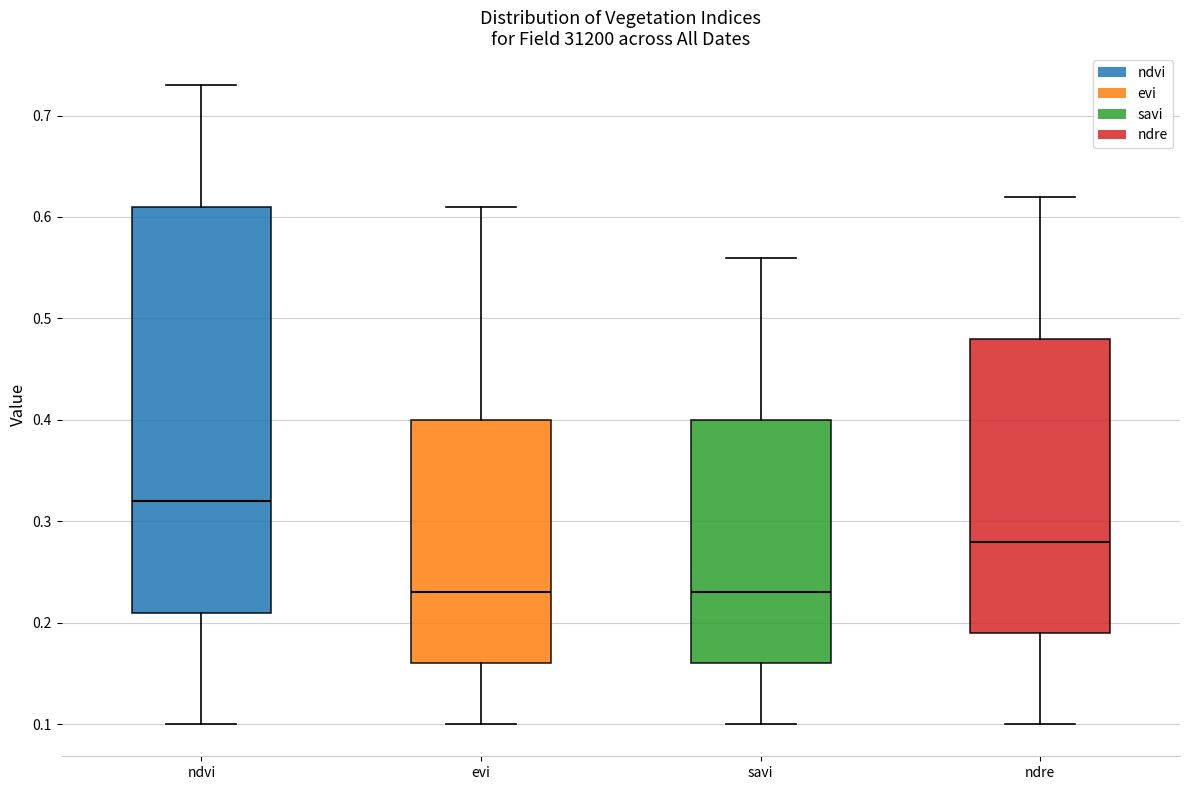

Reading left to right, read every box against the y-axis: the position of its median line, the range the box covers, and the ends of its whiskers. The values are not printed on the chart, so give them approximately, as read against the axis.

ndvi: median 0.32, box 0.21 to 0.61, whiskers 0.10 to 0.73
evi: median 0.23, box 0.16 to 0.40, whiskers 0.10 to 0.61
savi: median 0.23, box 0.16 to 0.40, whiskers 0.10 to 0.56
ndre: median 0.28, box 0.19 to 0.48, whiskers 0.10 to 0.62